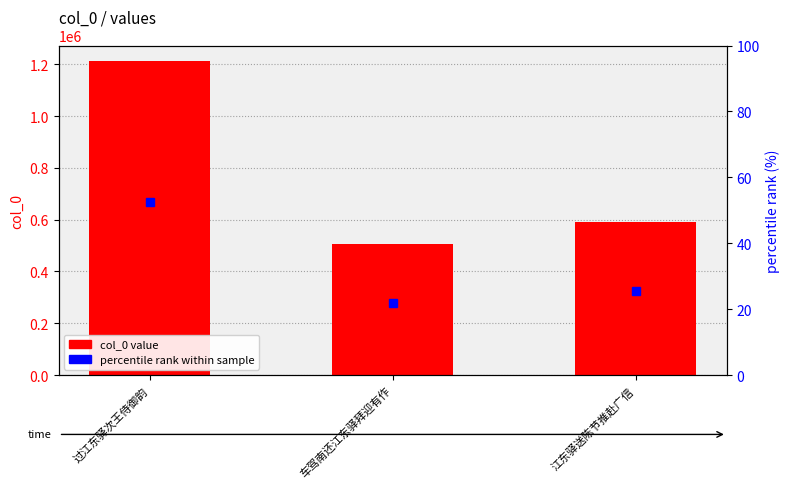

How many data points in percentile rank within sample are above 25?

2